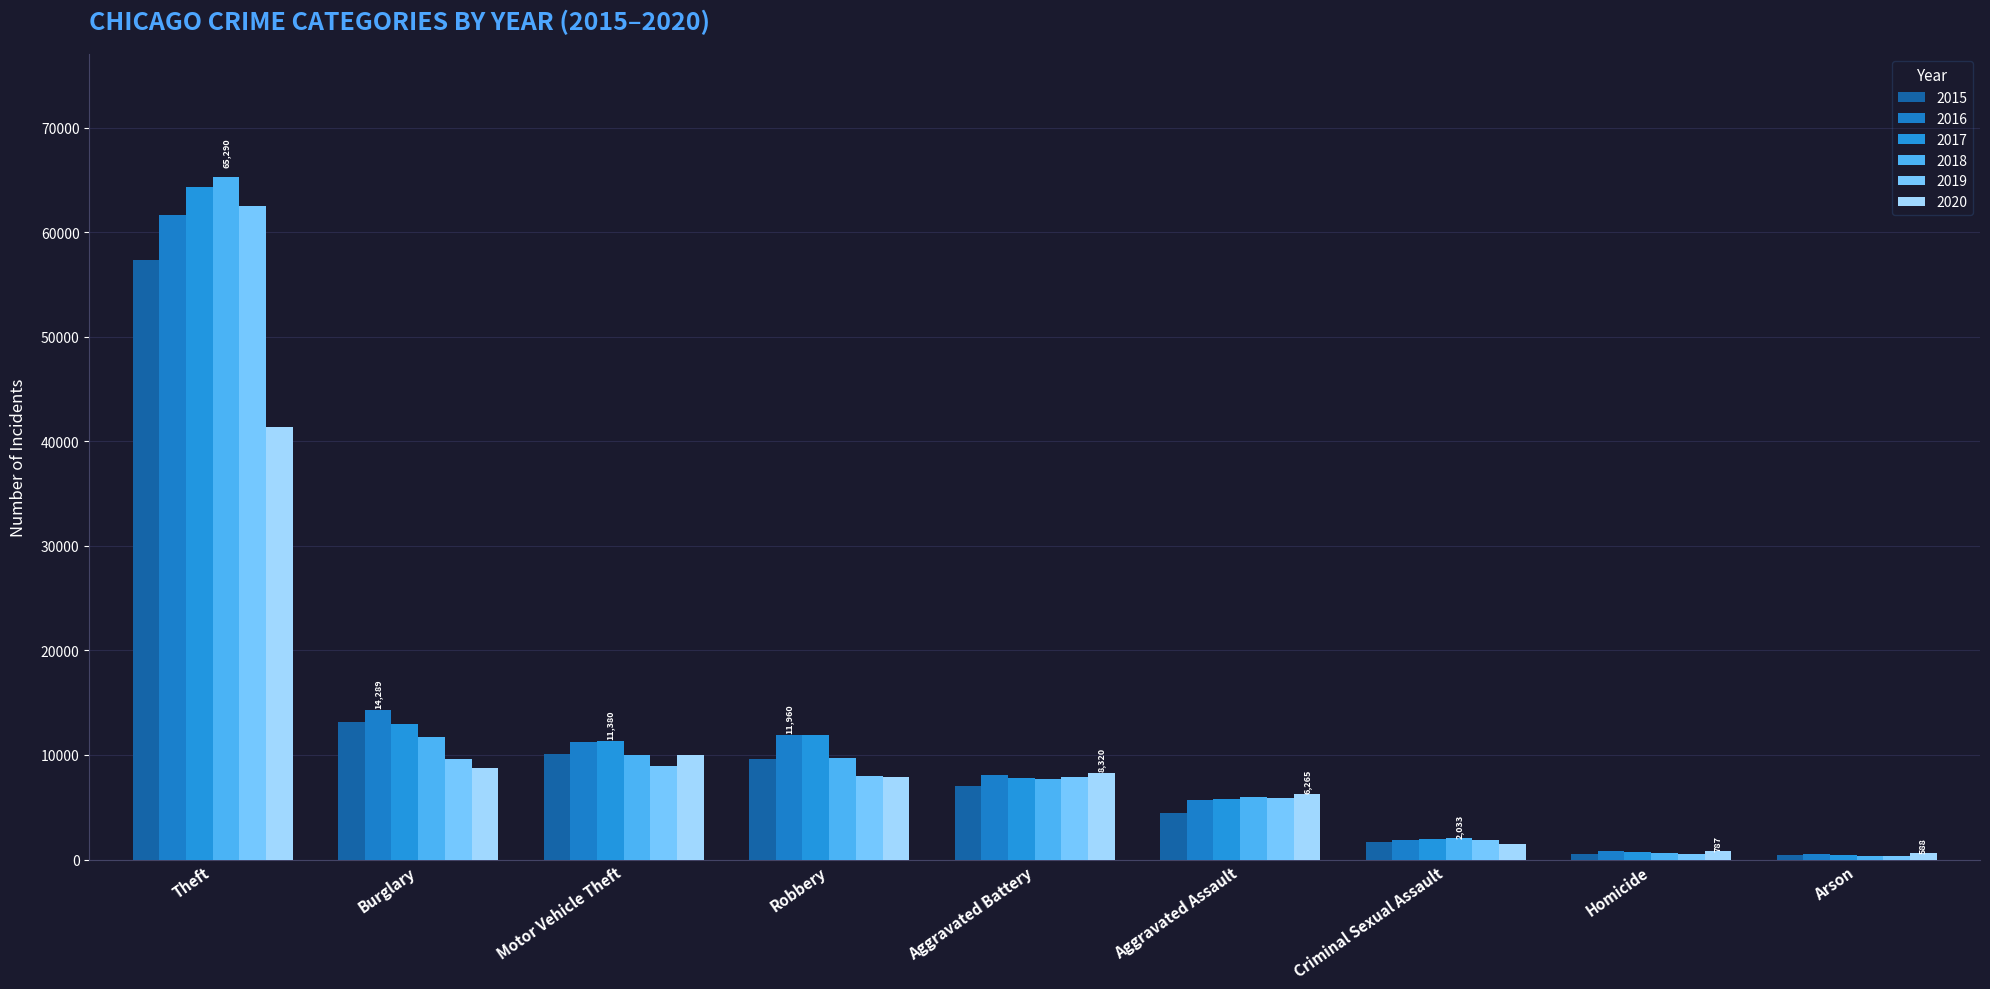

Which series has the largest range (max minus min)?

2018